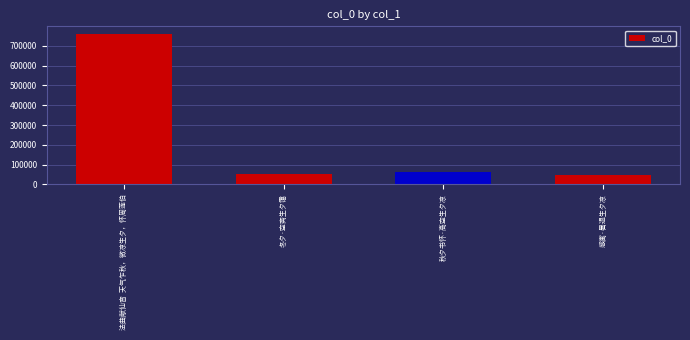

True or false: the data shows 47593 at 感寓·暑退生夕凉.

True